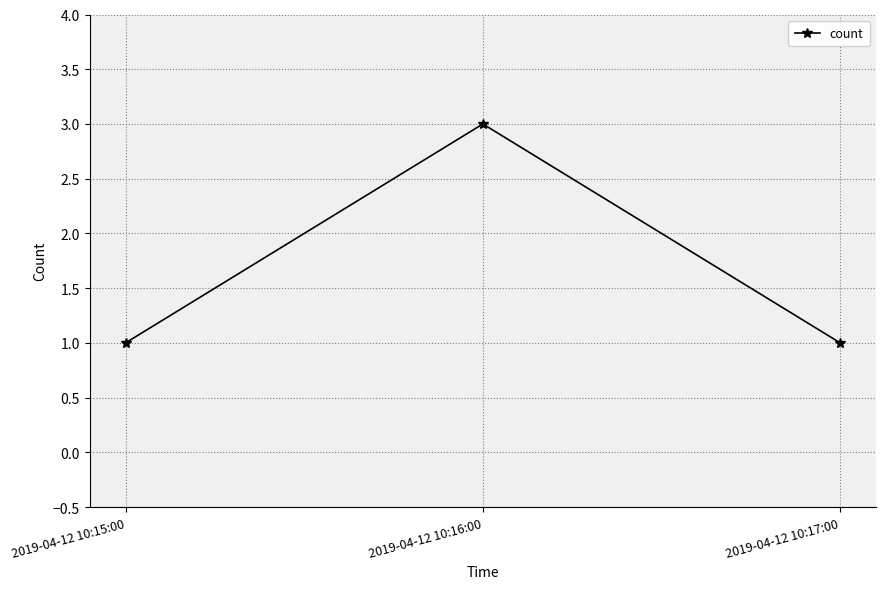

Is it true that the value at 2019-04-12 10:17:00 is 1?

True